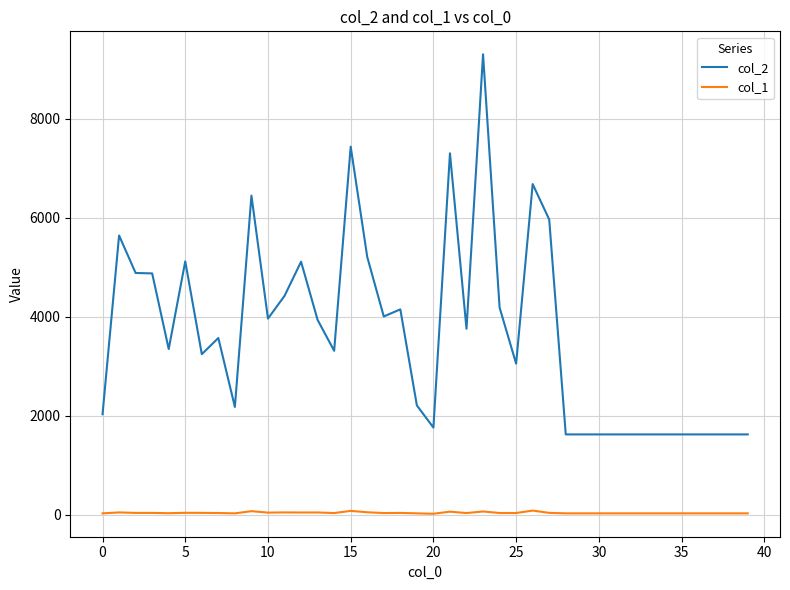

How many lines are shown in the chart?

2